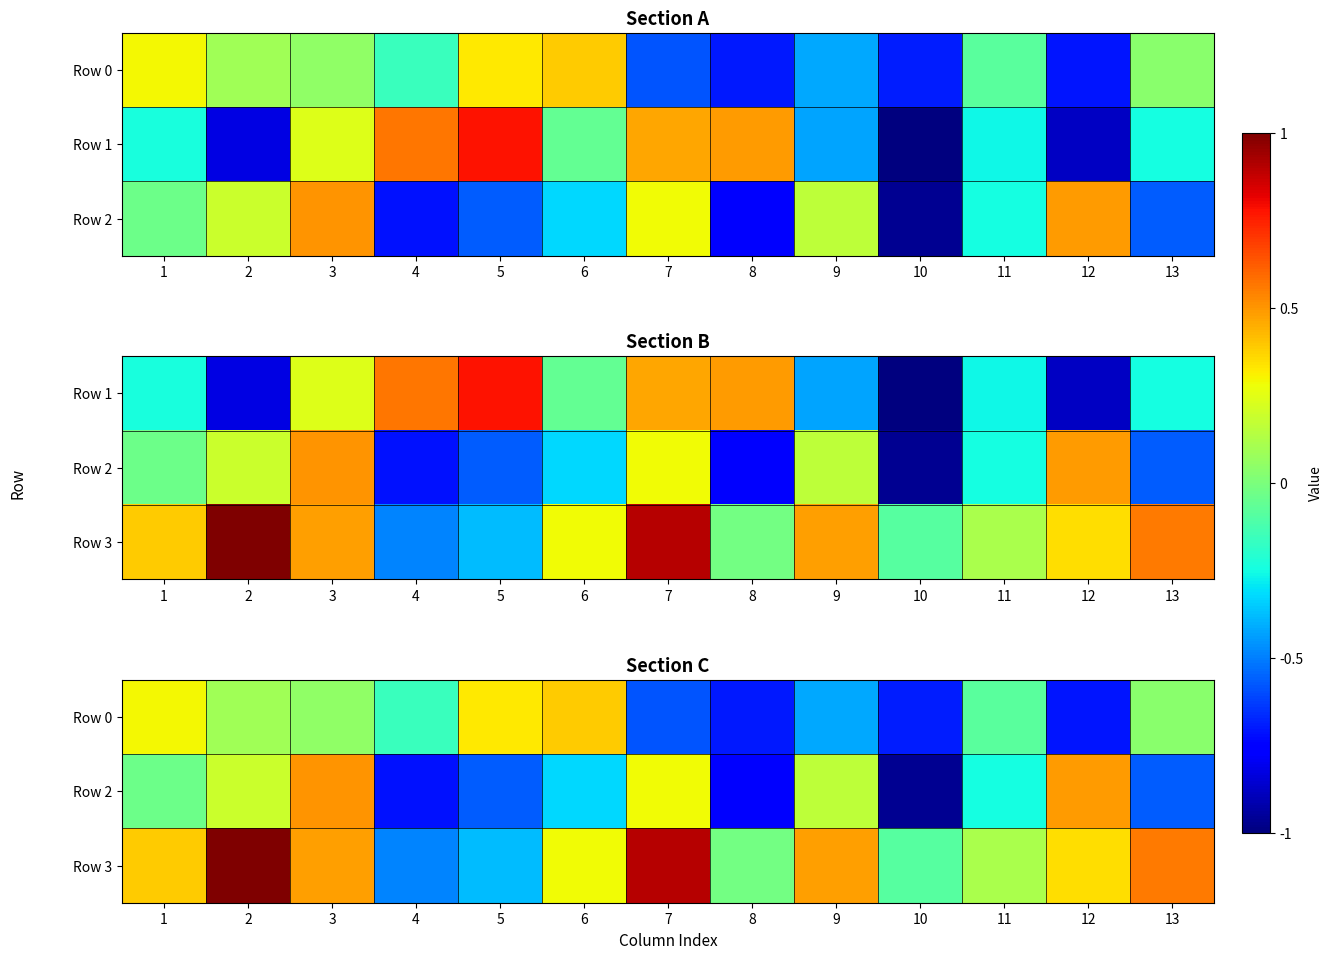

Between 5 and 10, which series saw the biggest shift?

Row 0